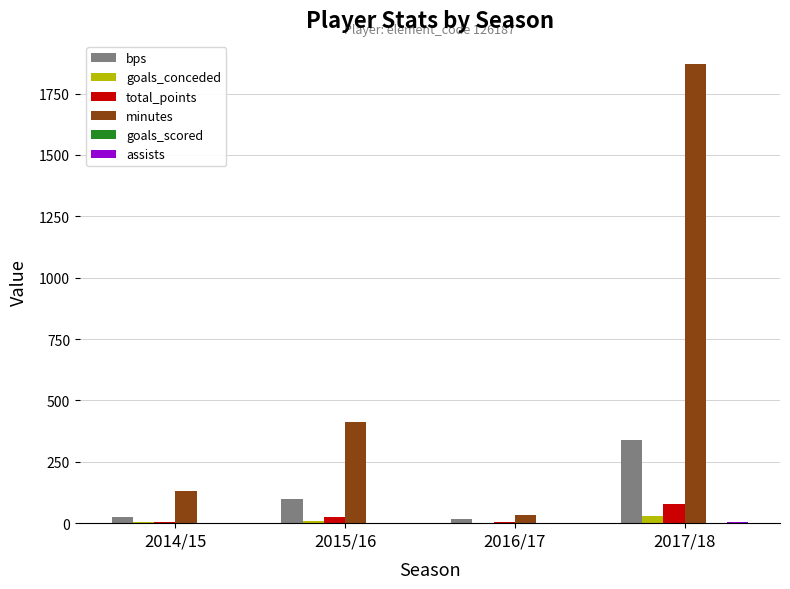

At which label does minutes reach its peak?

2017/18